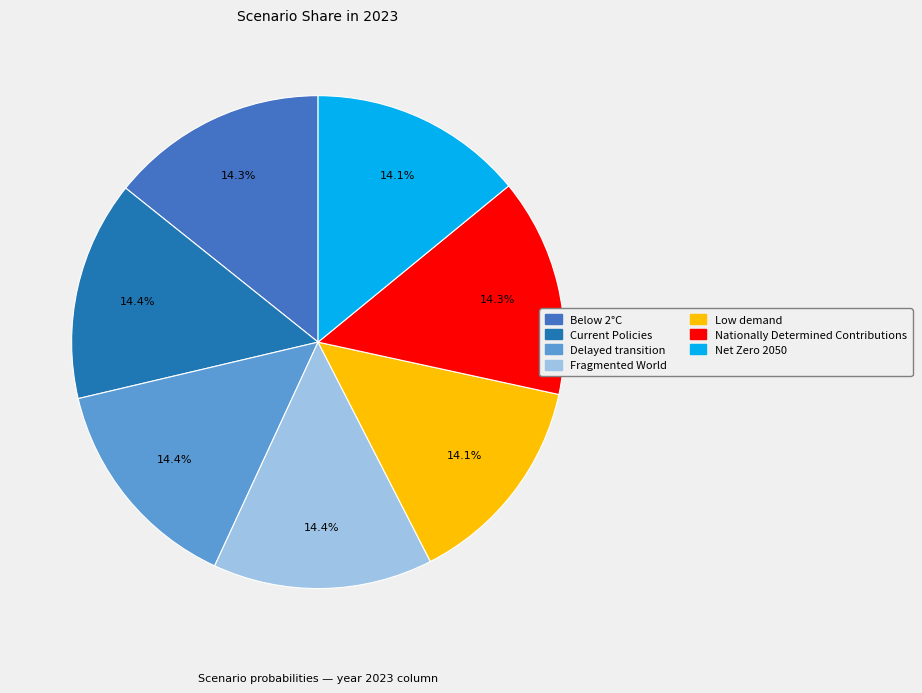

Do Nationally Determined Contributions and Low demand together represent more than half of the pie?

No